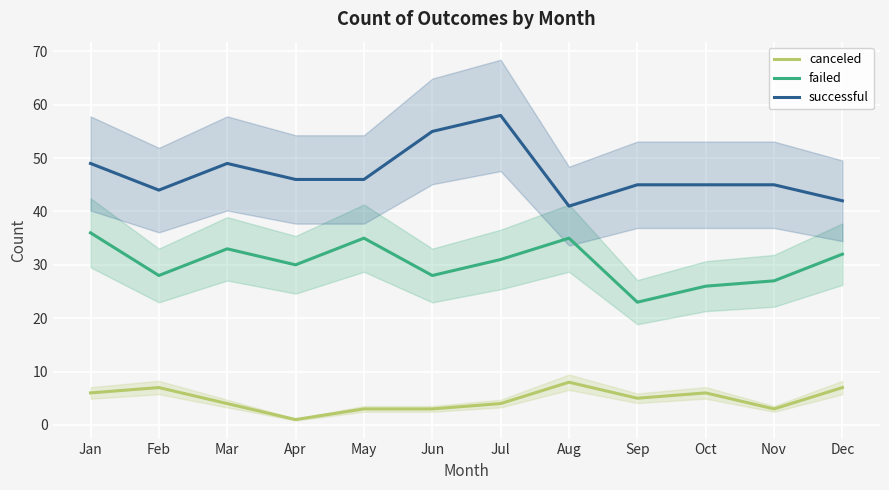

Is it true that successful equals 28 at May?

False